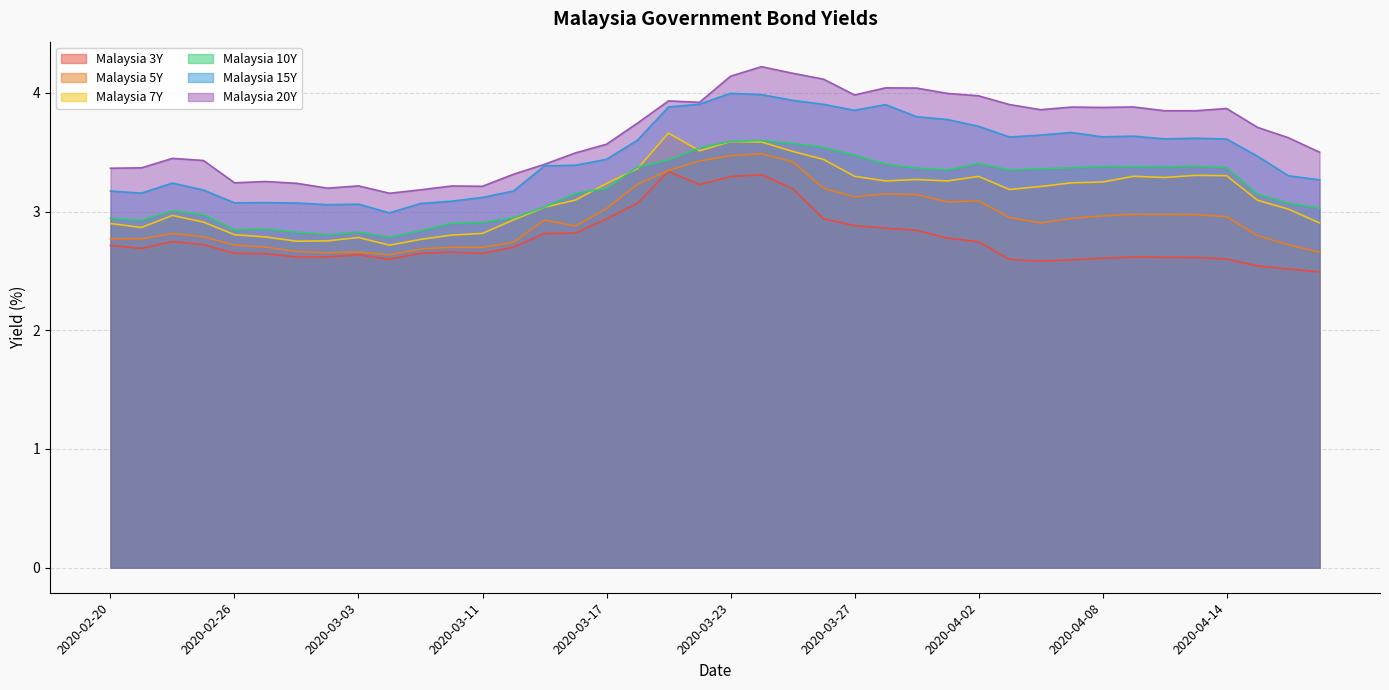

What is the label of the 20th point from the left?

2020-03-20